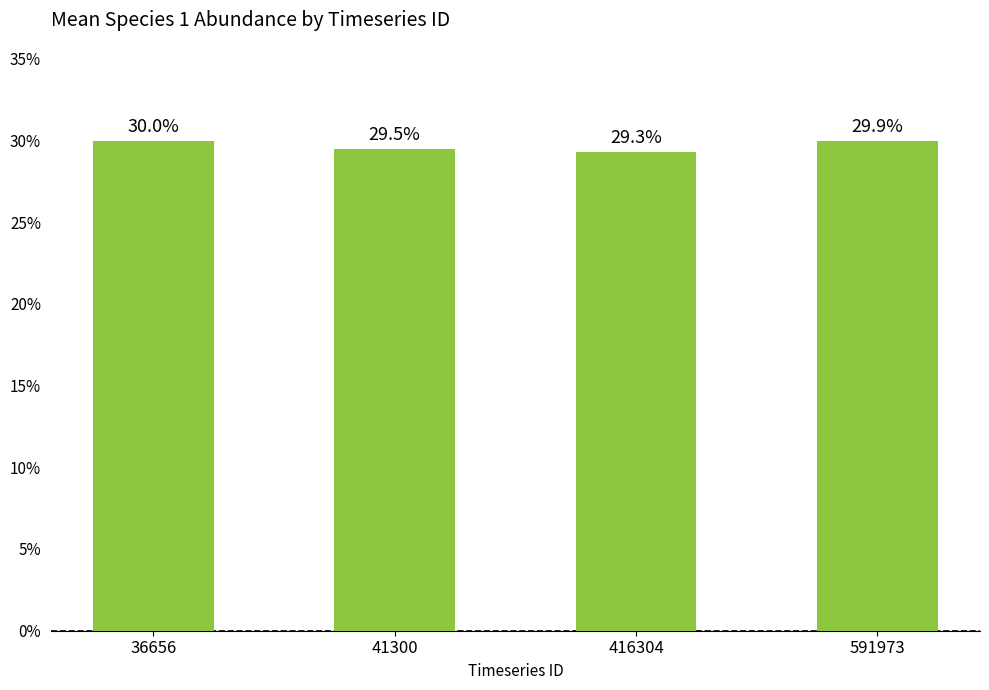

List the labels in order of value, smallest first.

416304, 41300, 591973, 36656